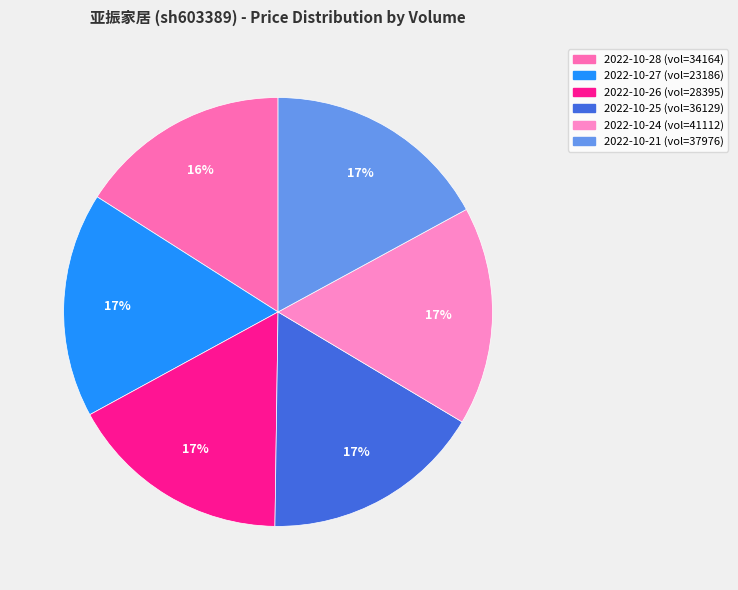

How many segments does this pie chart have?

6